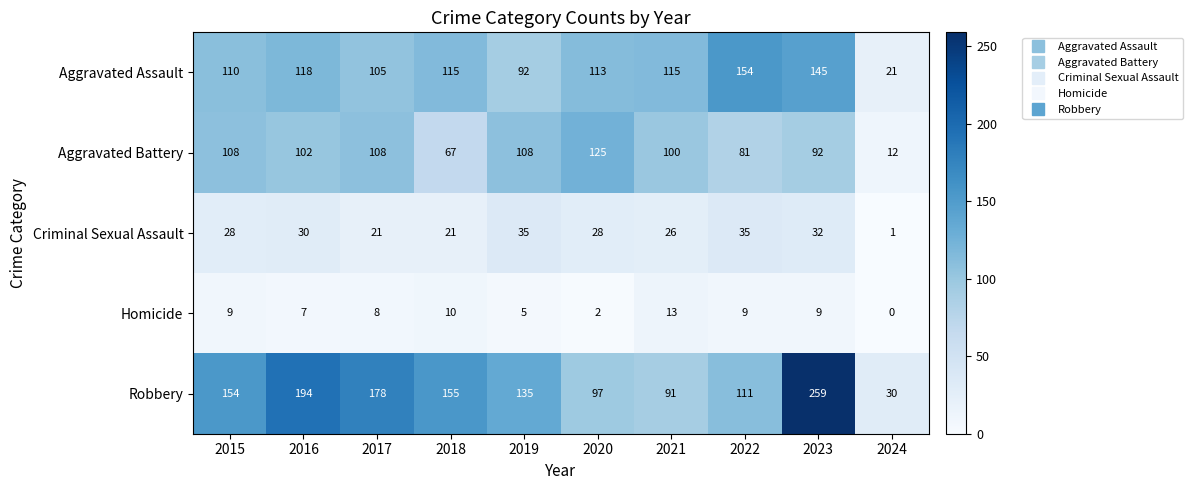

True or false: Homicide has a value of 9 at 2022.

True